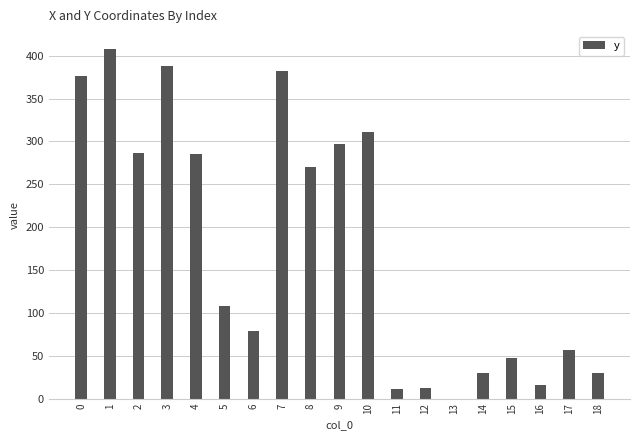

What is the sum of the values at 6 and 18?

108.9